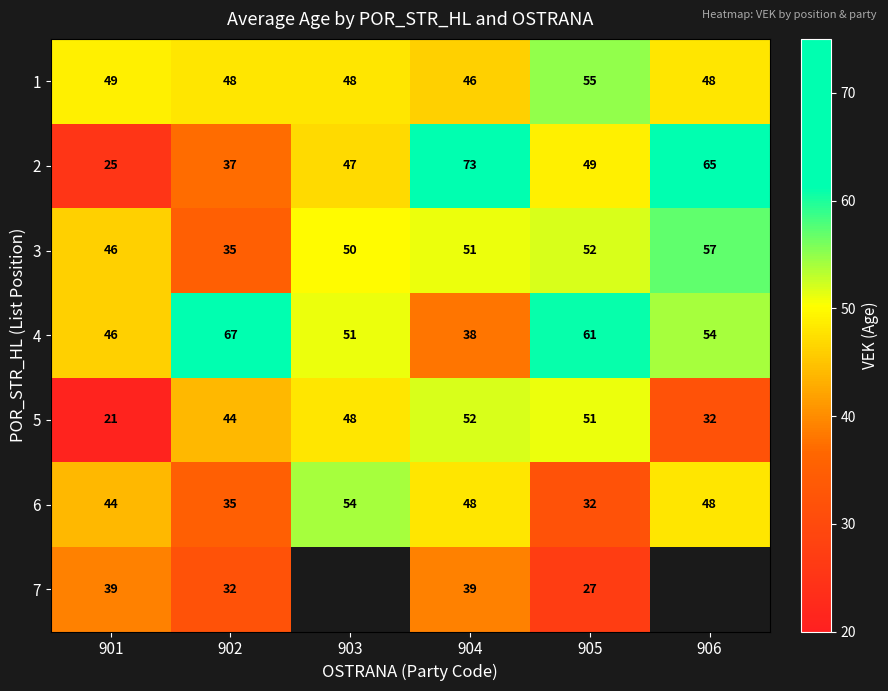

Where does the 4 series first go above 54?

902